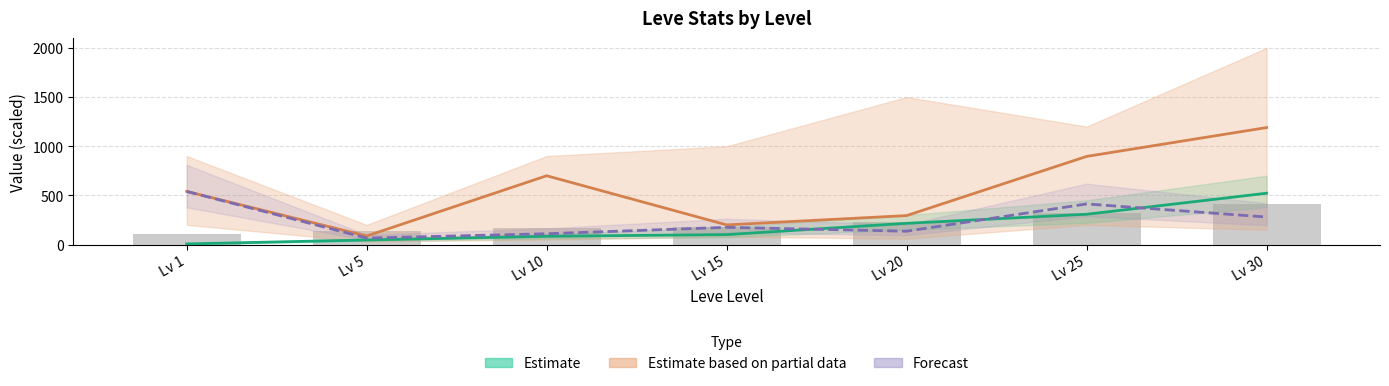

The value of Estimate partial (PriceHQ) at Lv 1 is 345.3. True or false?

False